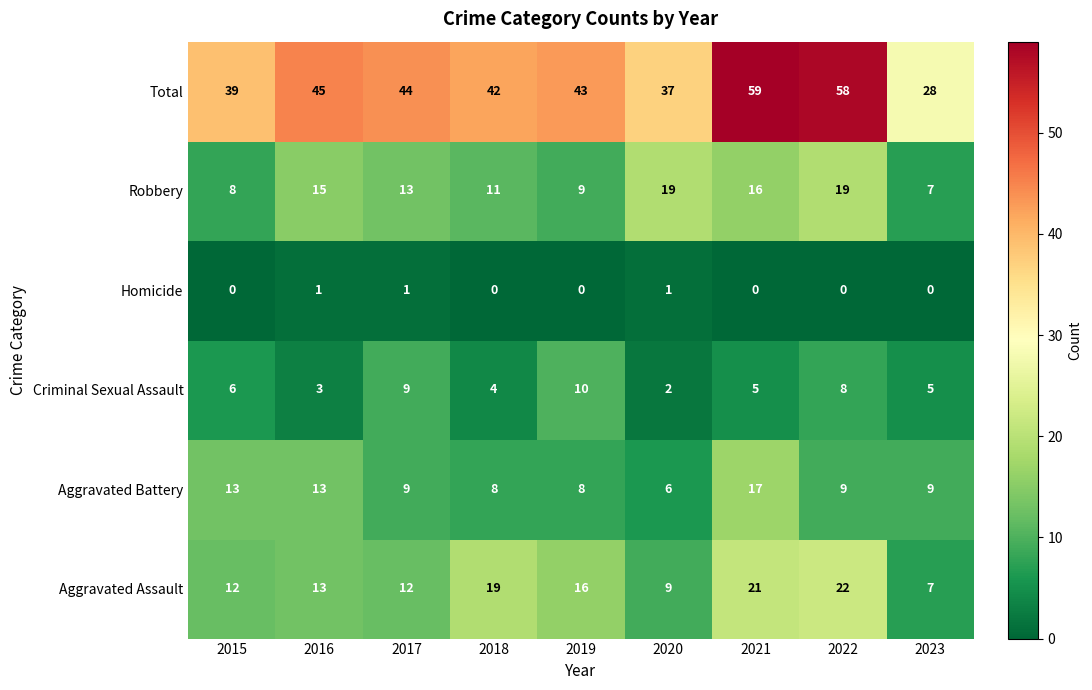

What is the sum of the Aggravated Battery values at 2018 and 2019?

16